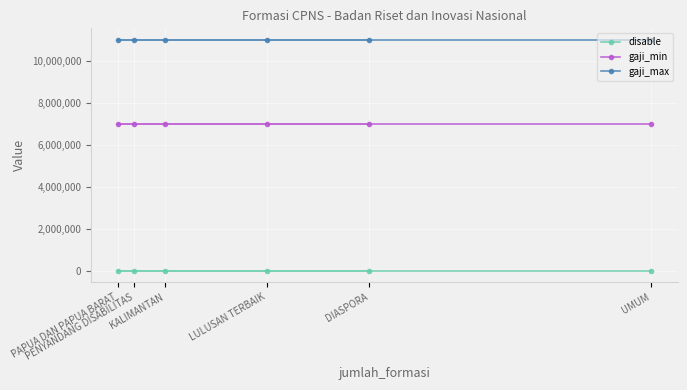

Reading left to right, what are all the values shown in this chart?

disable: PAPUA DAN PAPUA BARAT=1	PENYANDANG DISABILITAS=1	KALIMANTAN=1	LULUSAN TERBAIK=1	DIASPORA=1	UMUM=1
gaji_min: PAPUA DAN PAPUA BARAT=7000000	PENYANDANG DISABILITAS=7000000	KALIMANTAN=7000000	LULUSAN TERBAIK=7000000	DIASPORA=7000000	UMUM=7000000
gaji_max: PAPUA DAN PAPUA BARAT=11000000	PENYANDANG DISABILITAS=11000000	KALIMANTAN=11000000	LULUSAN TERBAIK=11000000	DIASPORA=11000000	UMUM=11000000